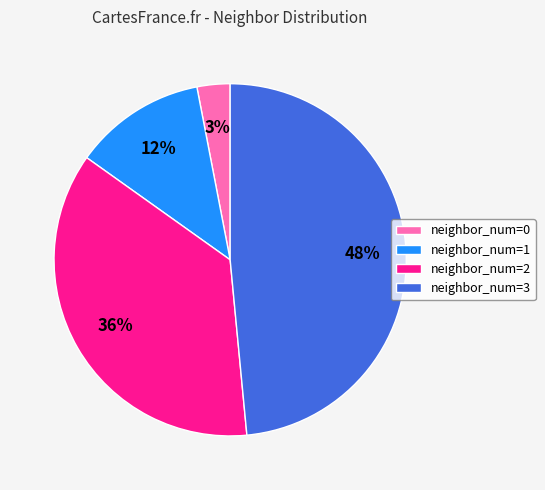

What is the ratio of the value at neighbor_num=2 to the value at neighbor_num=0?

12.0